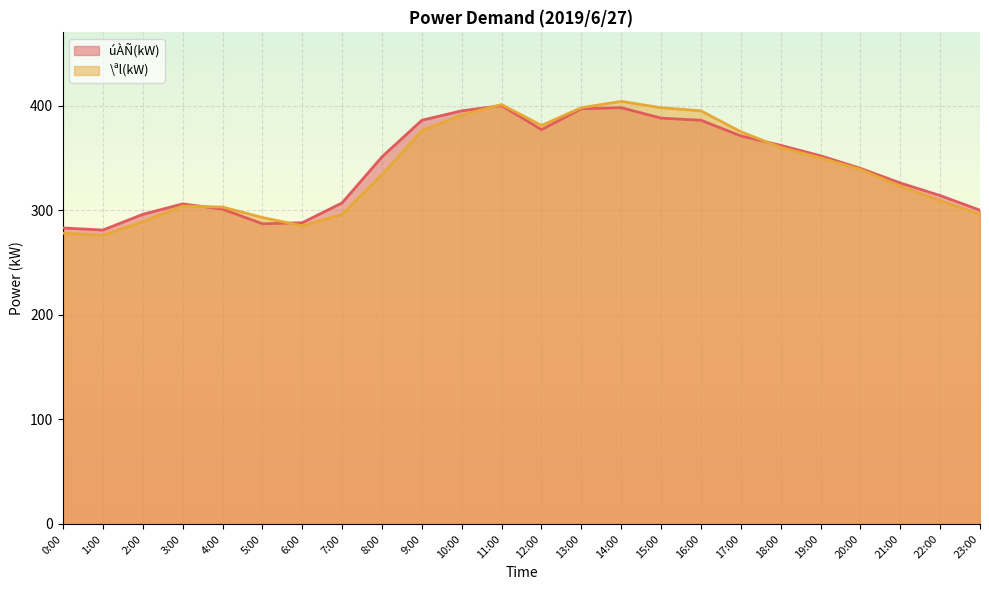

How many categories are shown in the chart?

24